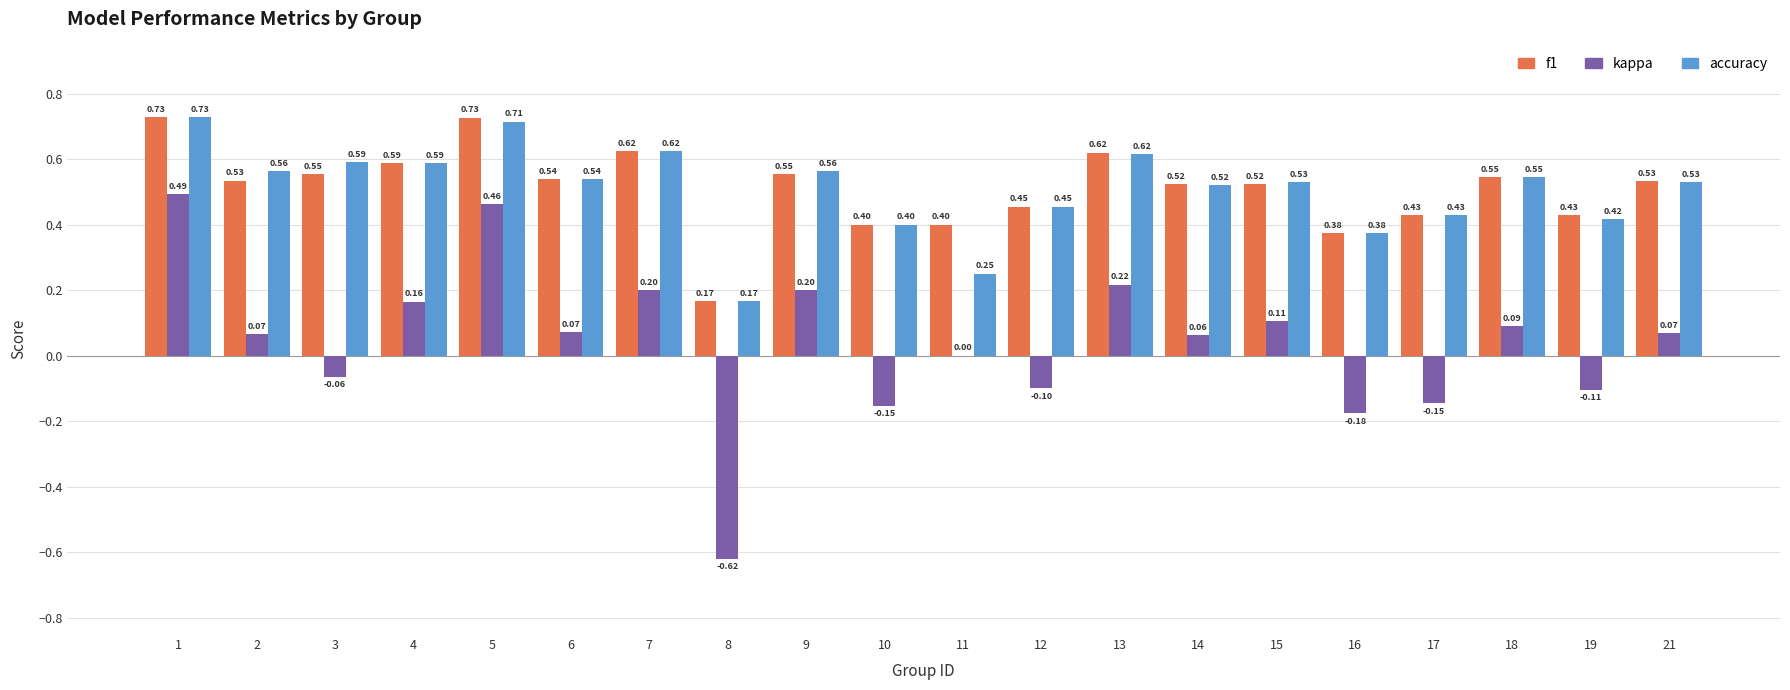

At which category is the sum across all series the highest?

1